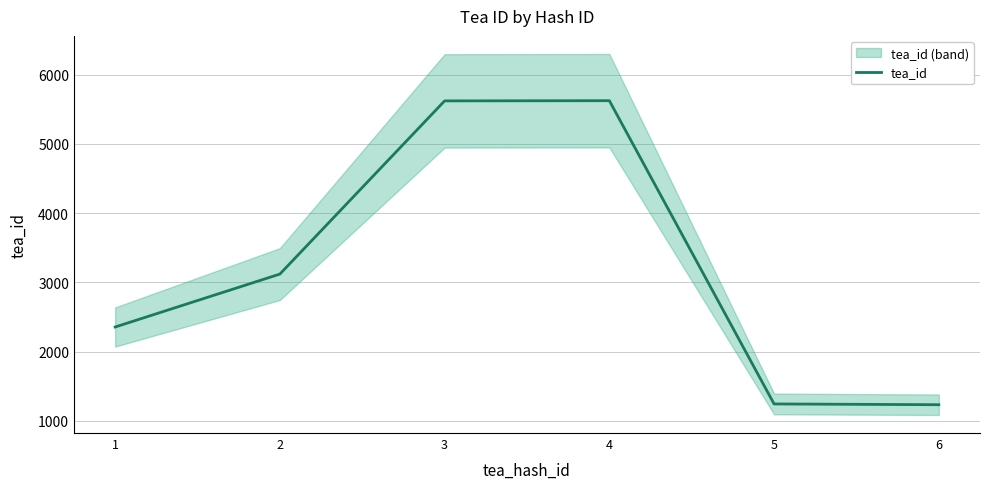

What is the value of the 5th point from the left?

1245